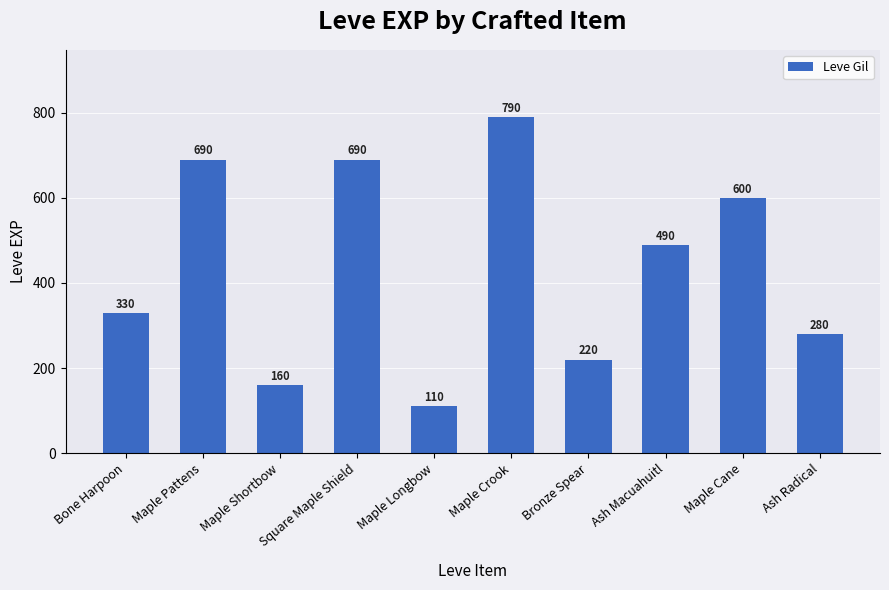

The chart shows a value of 690 at Square Maple Shield. True or false?

True